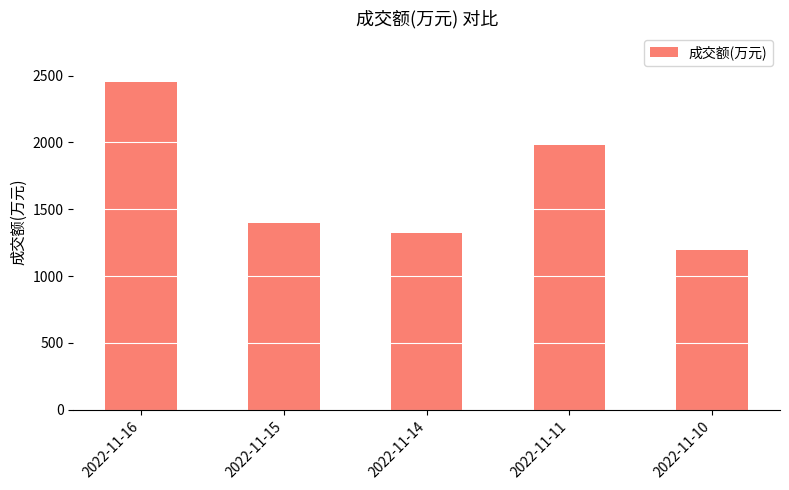

List the labels in order of value, smallest first.

2022-11-10, 2022-11-14, 2022-11-15, 2022-11-11, 2022-11-16